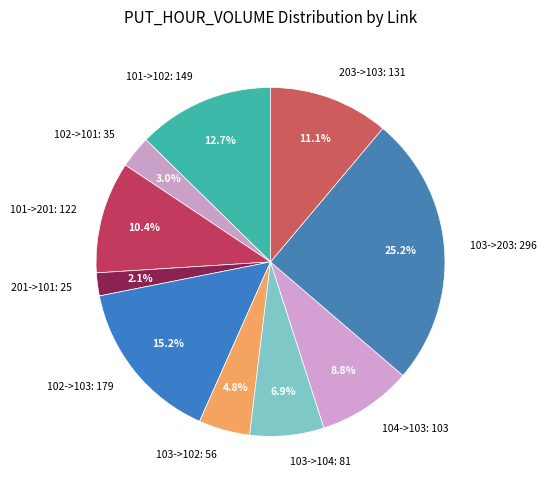

Rank the categories by value from highest to lowest.

103->203, 102->103, 101->102, 203->103, 101->201, 104->103, 103->104, 103->102, 102->101, 201->101